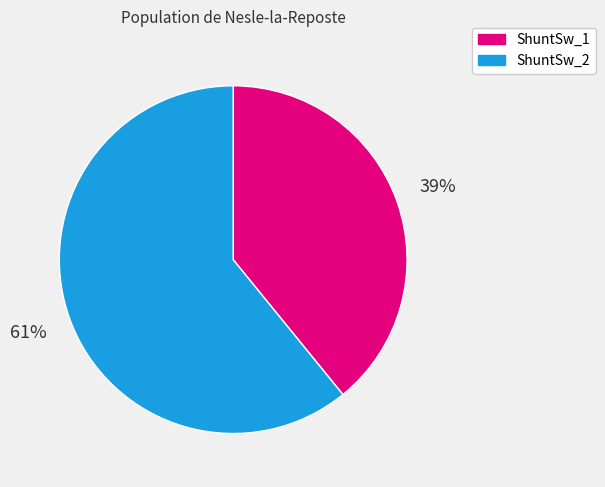

Which category has the biggest portion of the pie?

ShuntSw_2